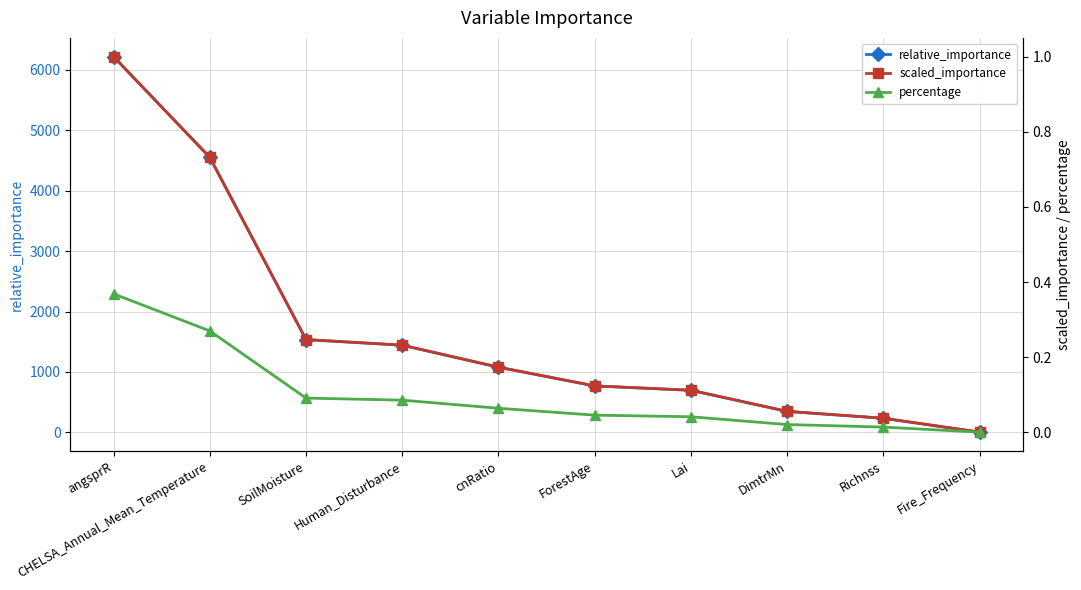

At which label is scaled_importance closest to 0?

Fire_Frequency